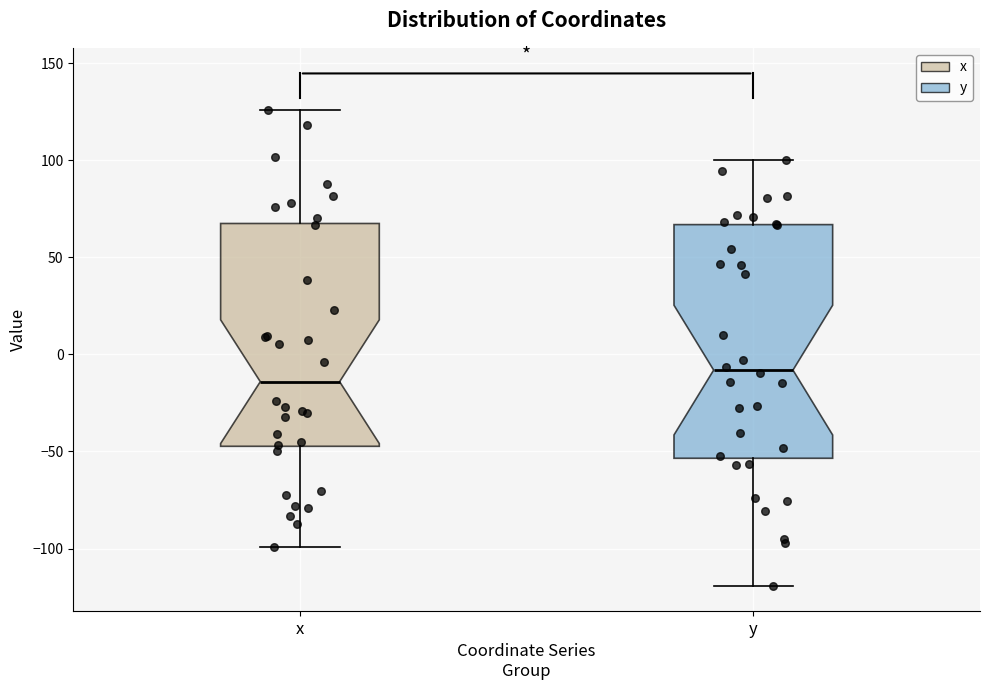

Where does the upper whisker of the box for x end on the y-axis? The values are not printed on the chart, so give them approximately, as read against the axis.

125